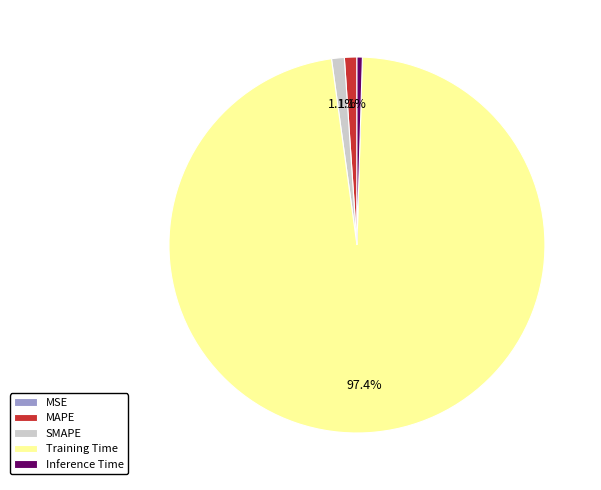

What percentage do Training Time and MAPE together represent?

98.4%